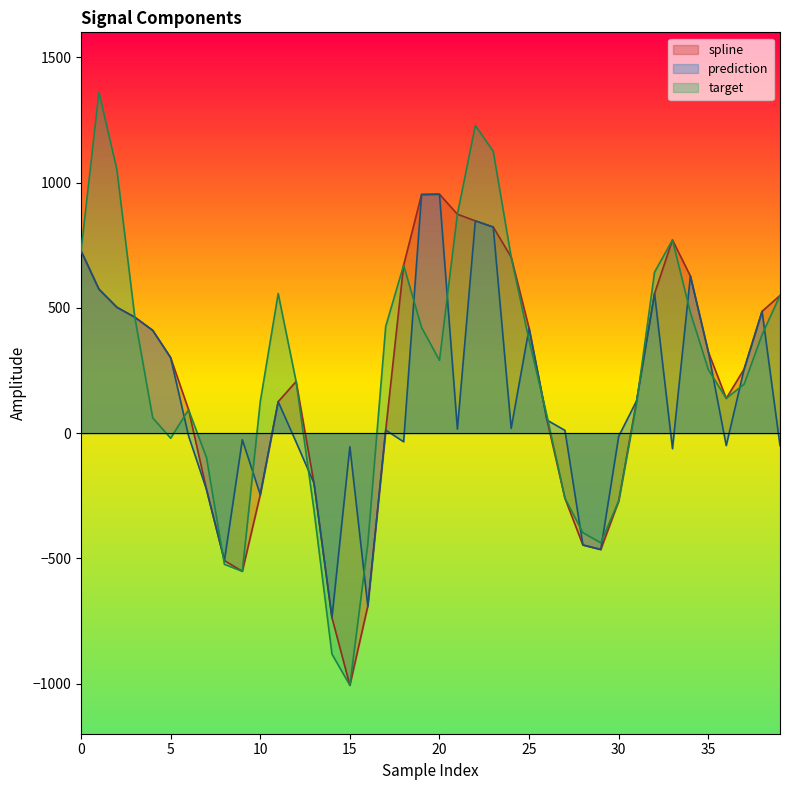

List the series in order of their overall mean, lowest first.

prediction, spline, target